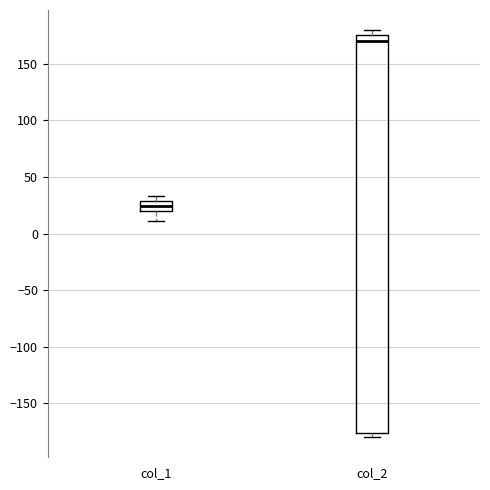

Which box is the tallest, from its lower edge to its upper edge?

col_2